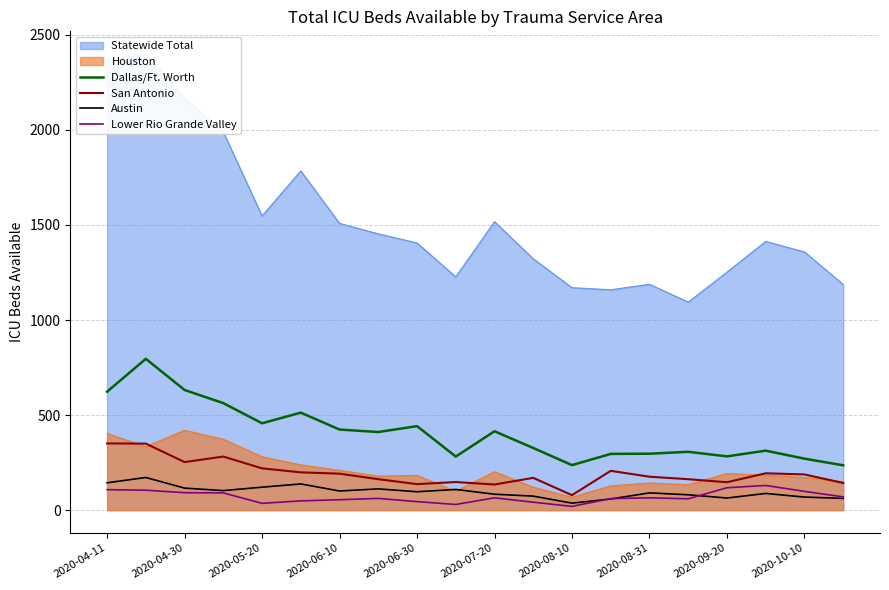

How many lines are shown in the chart?

4